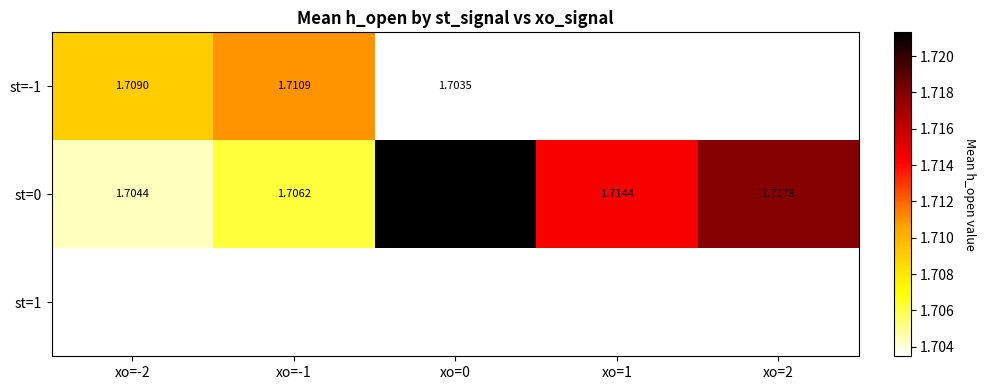

Where is st=0 nearest to the value 1?

xo=-2